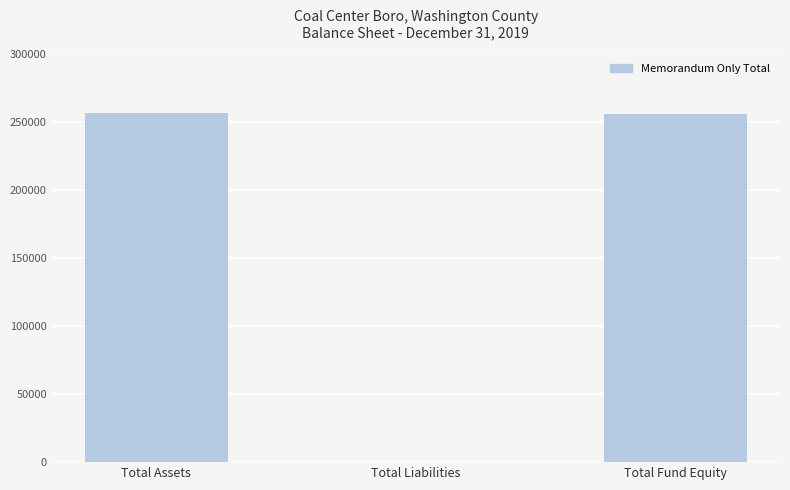

Are the bars horizontal?

No